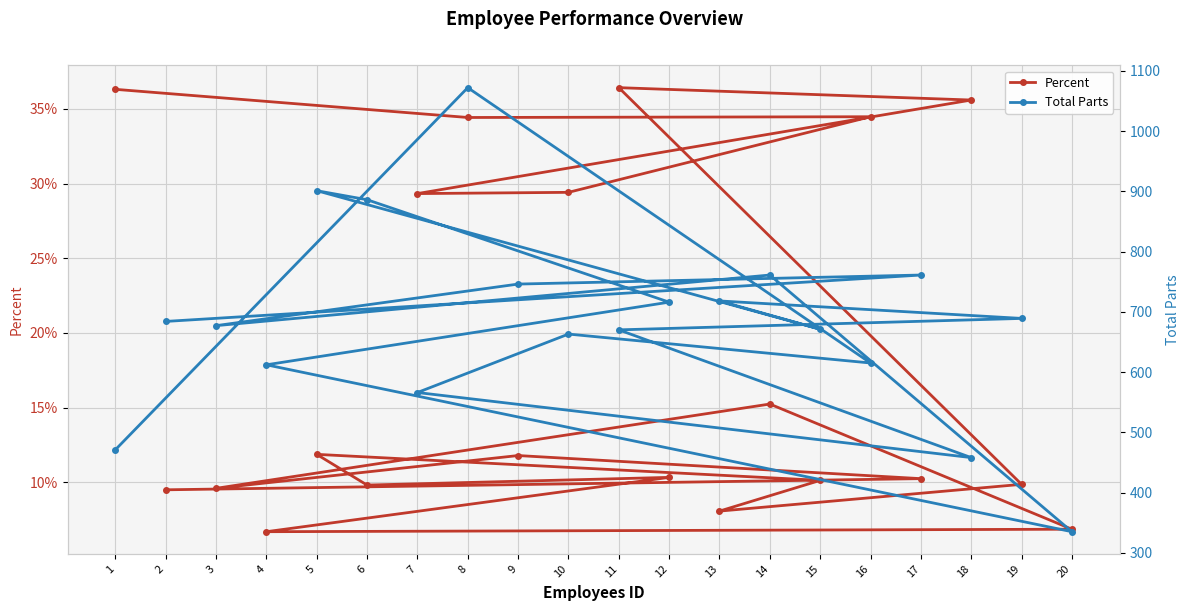

Reading left to right, transcribe all the data shown in this chart.

Percent: 0.4	0.3	0.3	0.3	0.3	0.4	0.4	0.1	0.1	0.1	0.1	0.1	0.1	0.1	0.1	0.2	0.1	0.1	0.1	0.1
Total Parts: 471.0	1072.0	615.0	663.0	566.0	458.0	670.0	689.0	718.0	671.0	901.0	886.0	716.0	612.0	335.0	761.0	677.0	746.0	761.0	684.0